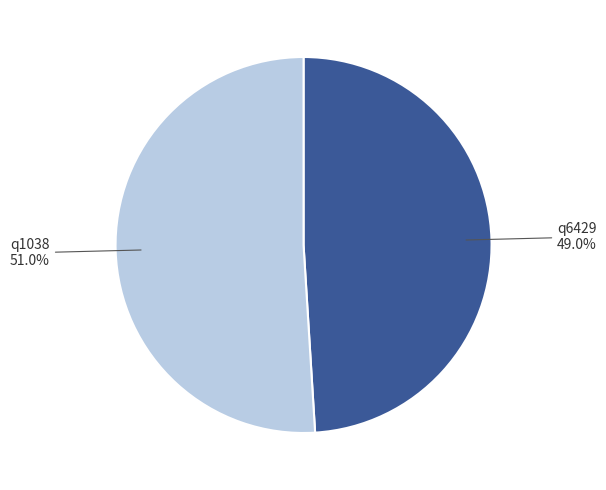

Combined, do q1038 and q6429 account for over 50%?

Yes